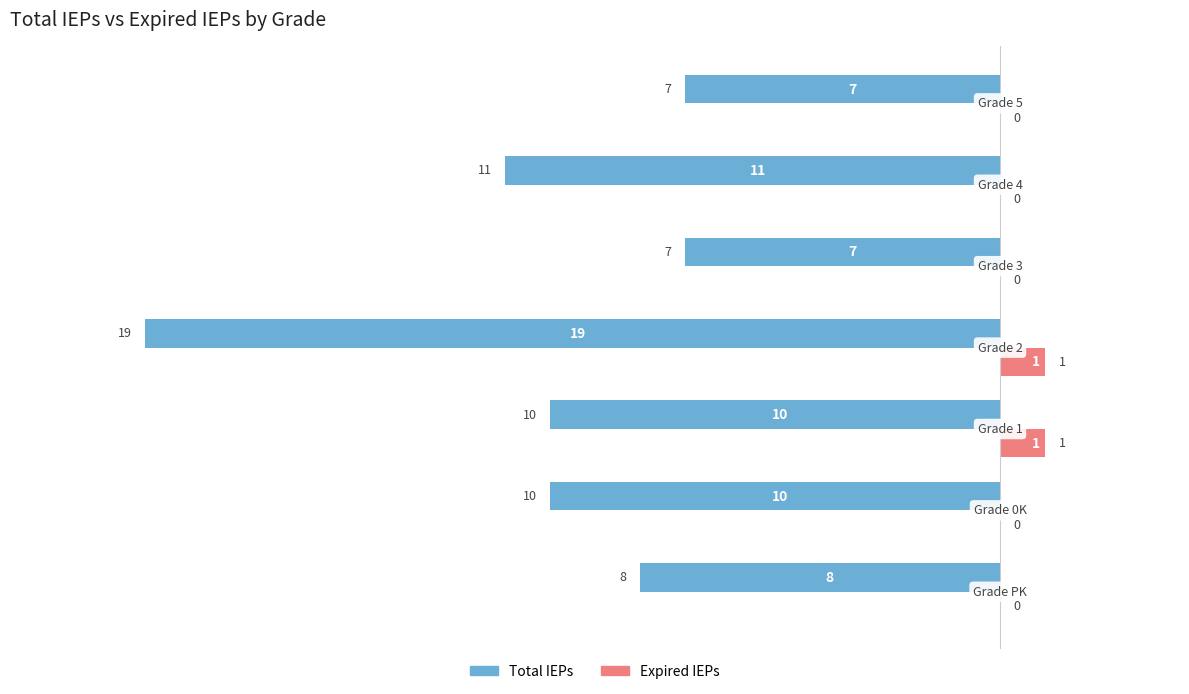

Which series has the largest total across all categories?

Expired IEPs